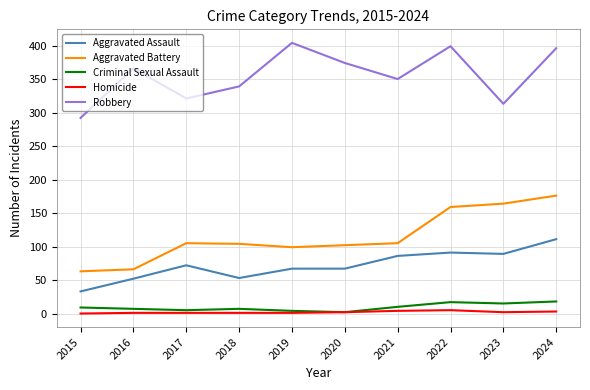

True or false: Aggravated Battery and Aggravated Assault intersect in this chart.

False